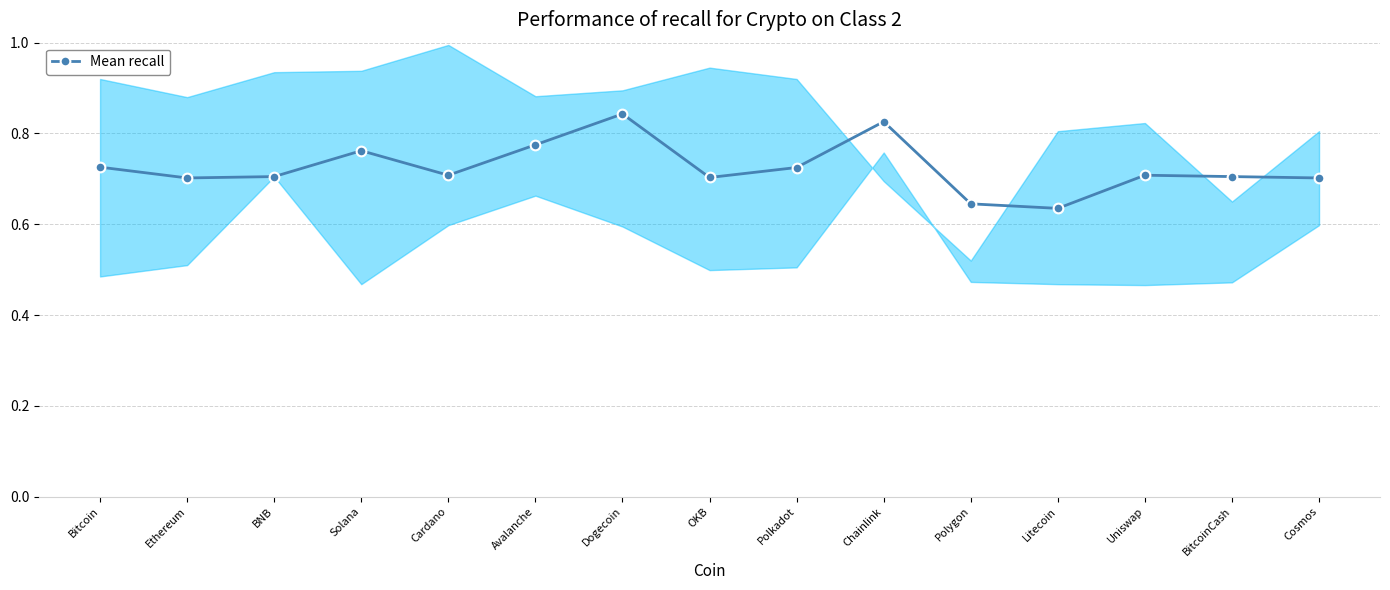

Reading left to right, what are all the values shown in this chart?

0.7	0.7	0.7	0.8	0.7	0.8	0.8	0.7	0.7	0.8	0.6	0.6	0.7	0.7	0.7